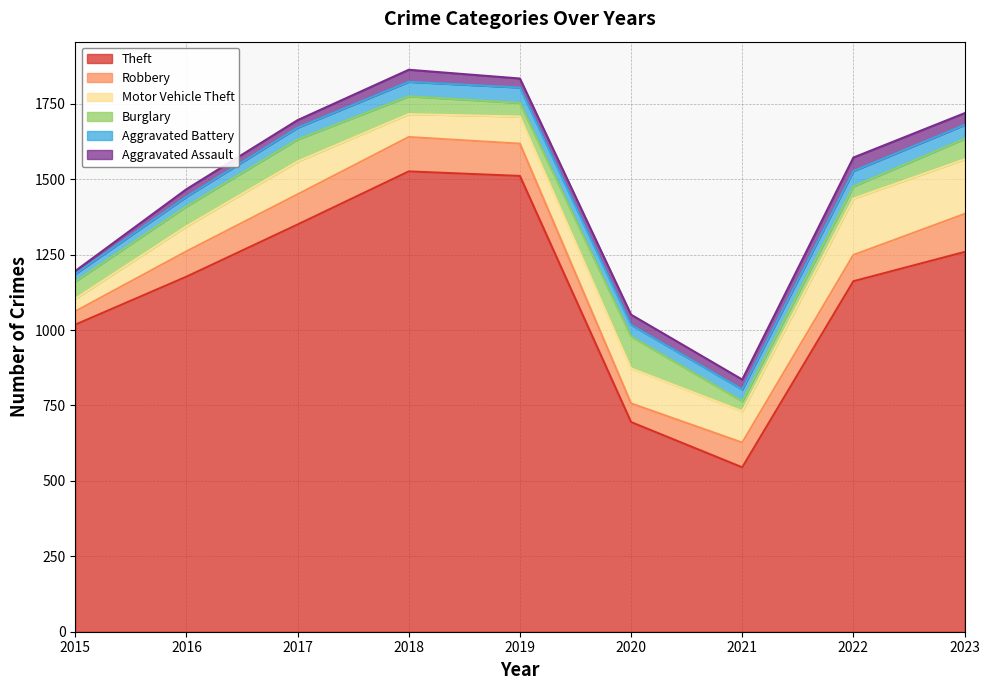

The value of Aggravated Battery at 2018 is 48. True or false?

True